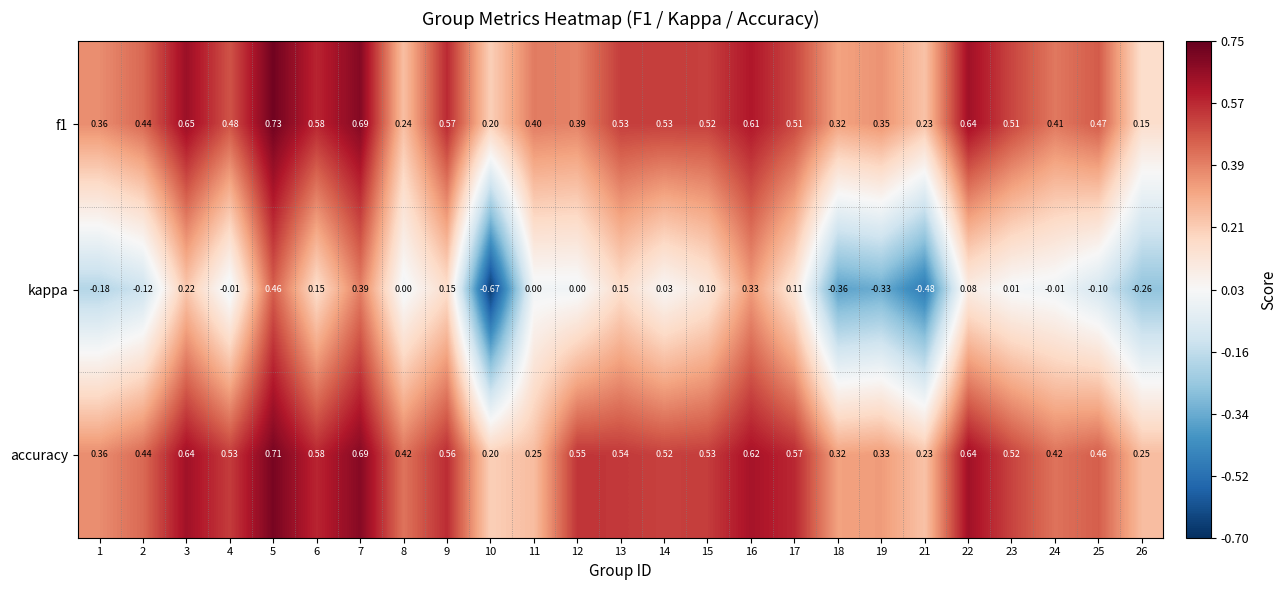

Which series has the largest range (max minus min)?

kappa